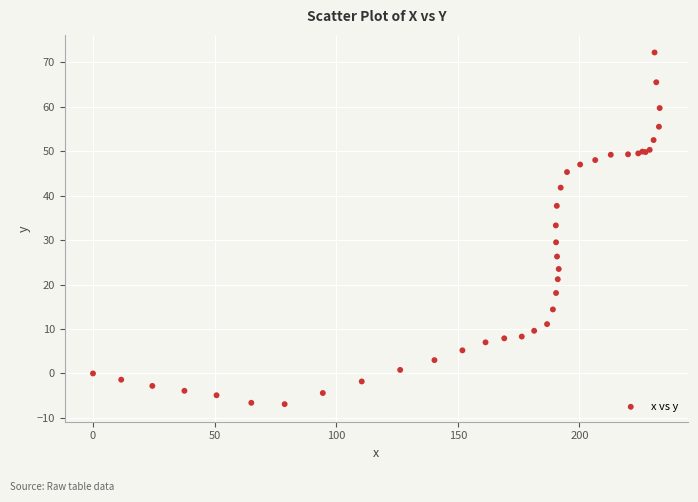

What Y value in the scatter plot is closest to 32?

33.3